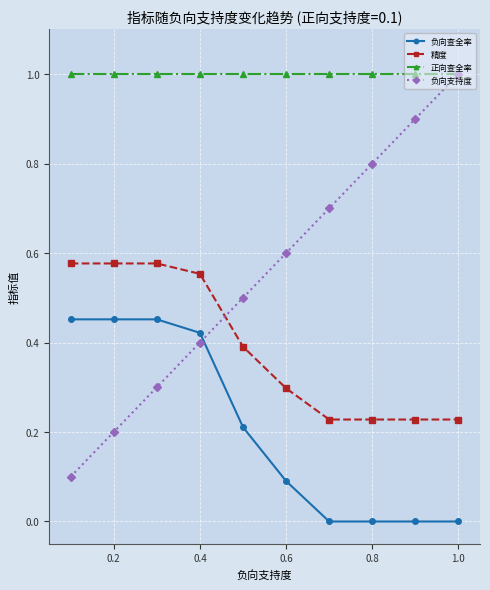

What is the lowest value of the 正向查全率 series?

1.0